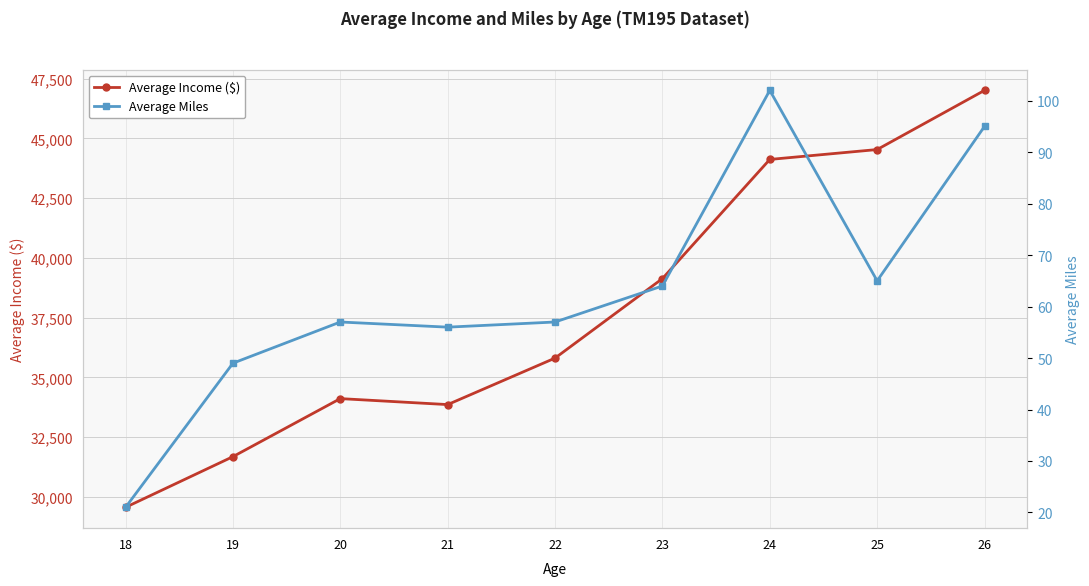

What is the value of the Average Miles point at the 7th from the left?

102